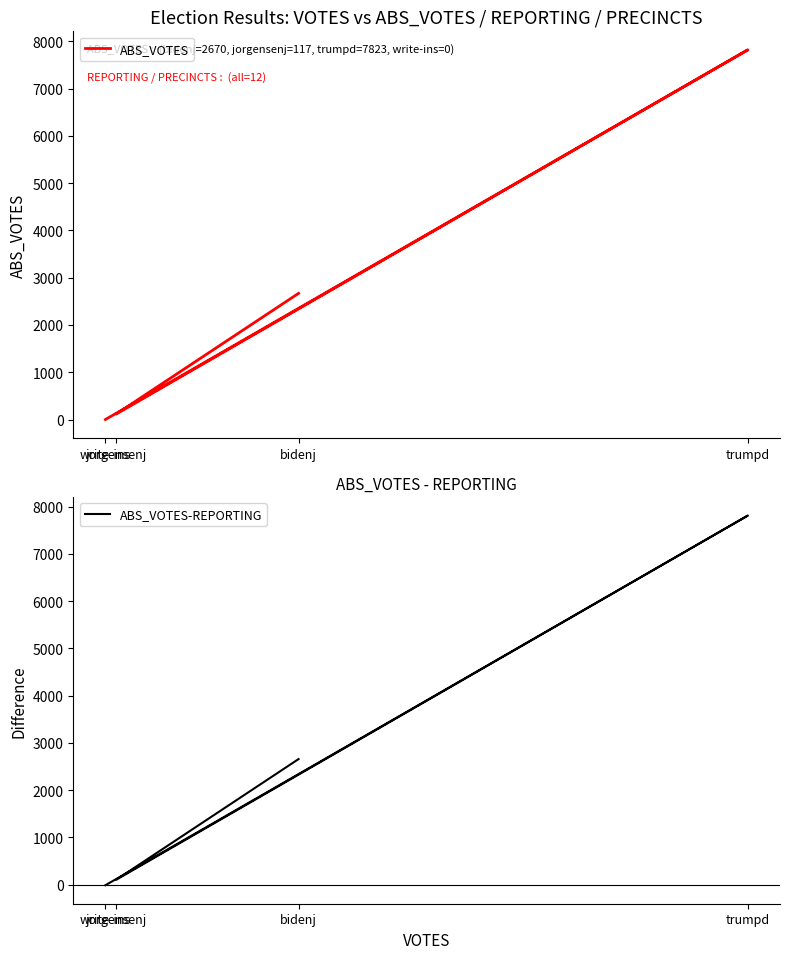

What is the label of the 3rd point from the left?

trumpd